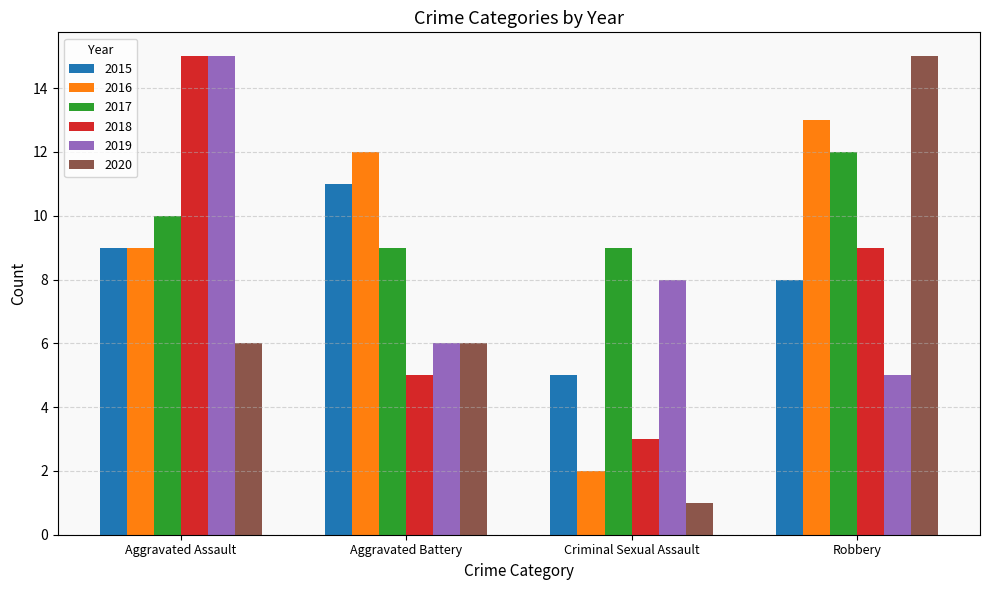

At how many categories does at least one series exceed 3?

4